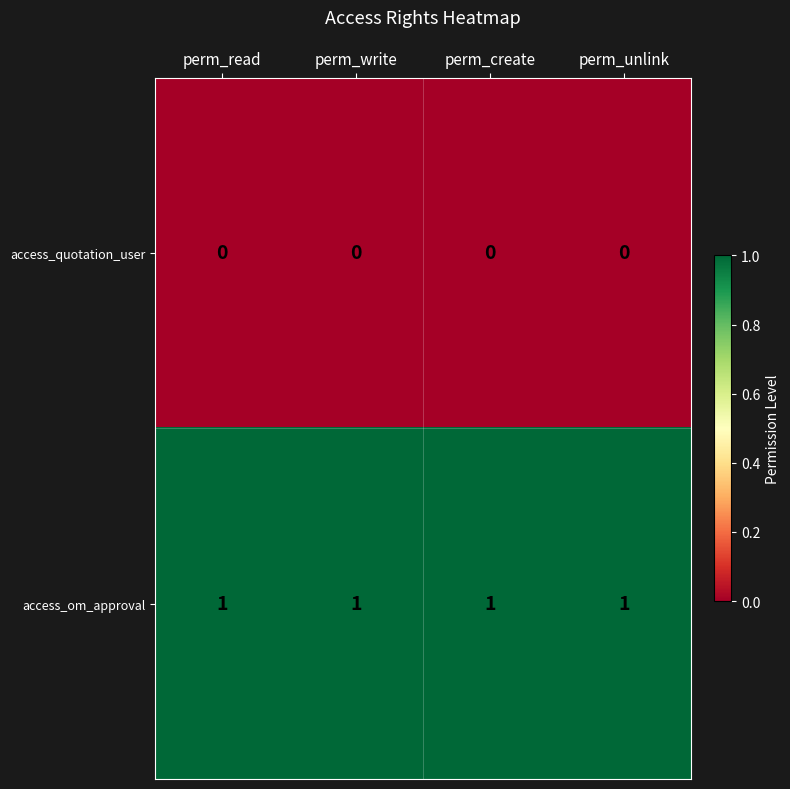

What is the greatest value displayed?

1